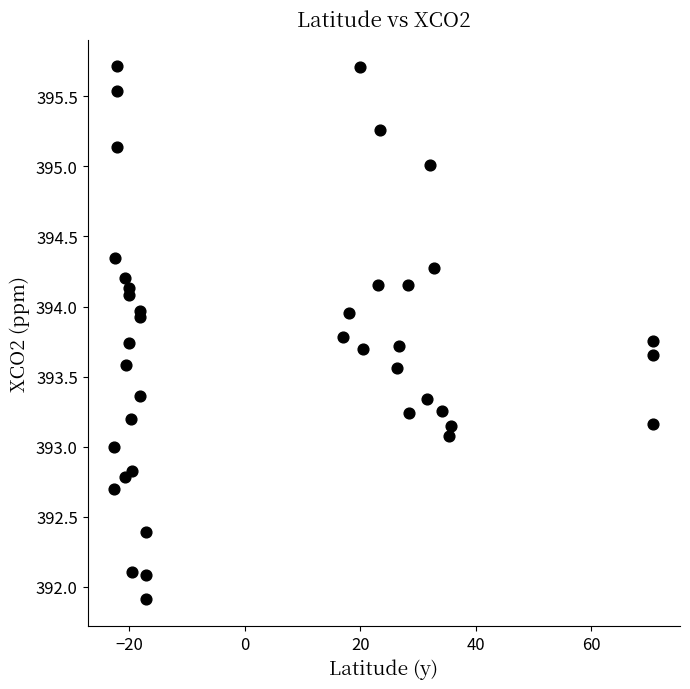

What is the range of Y values (max minus min)?

3.8